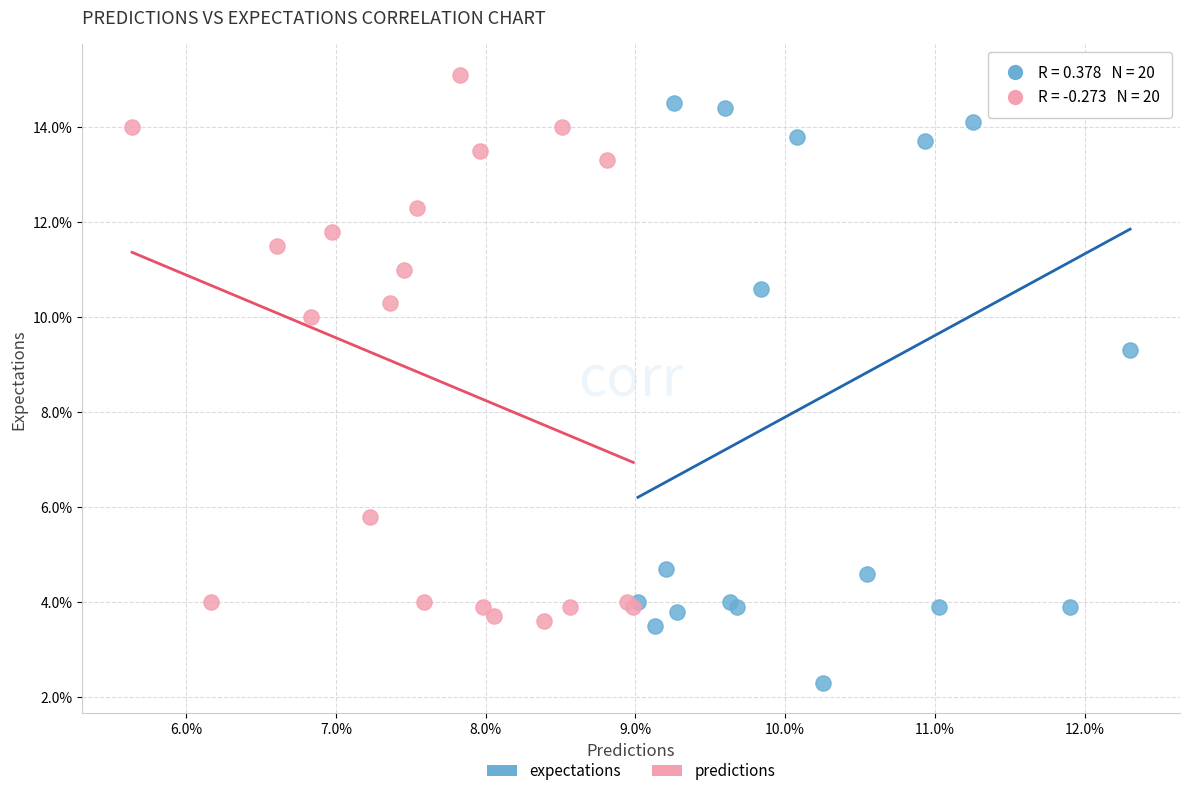

Which series has the widest spread of Y values?

expectations